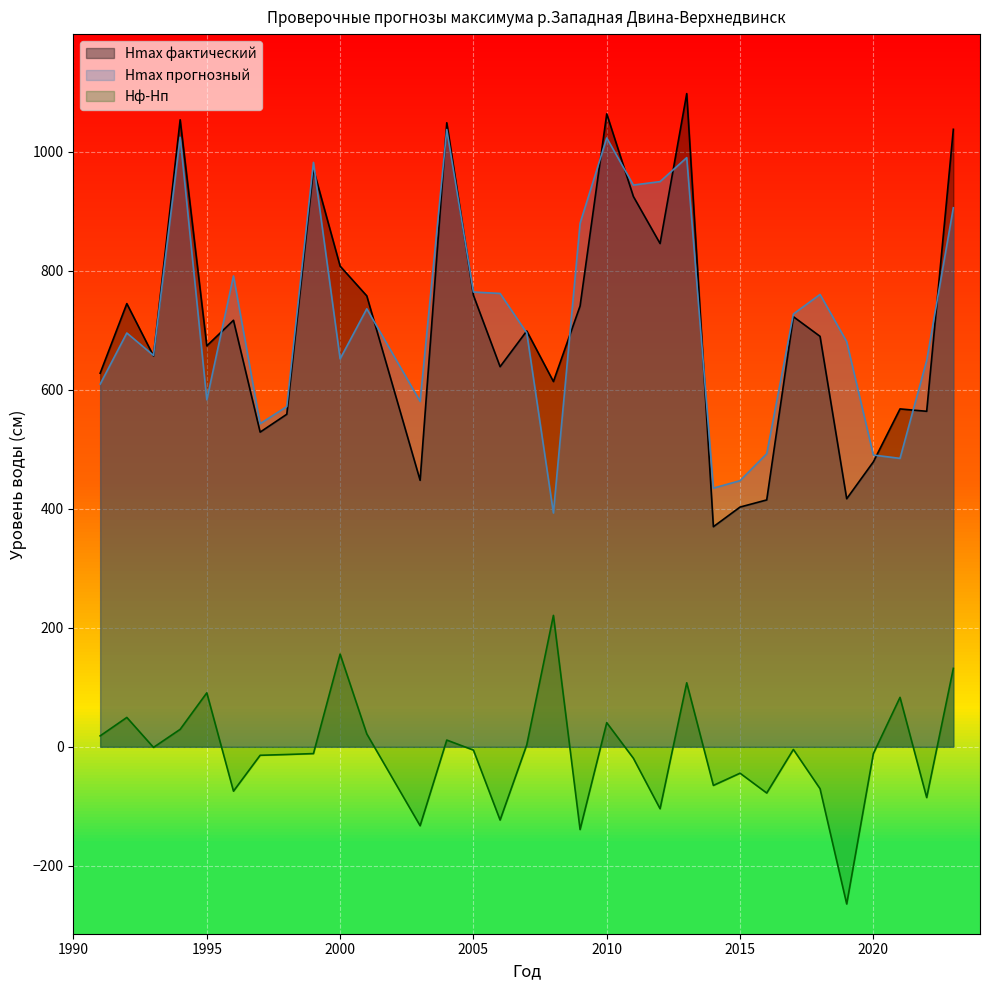

At which category does the chart reach its peak across all series?

2013